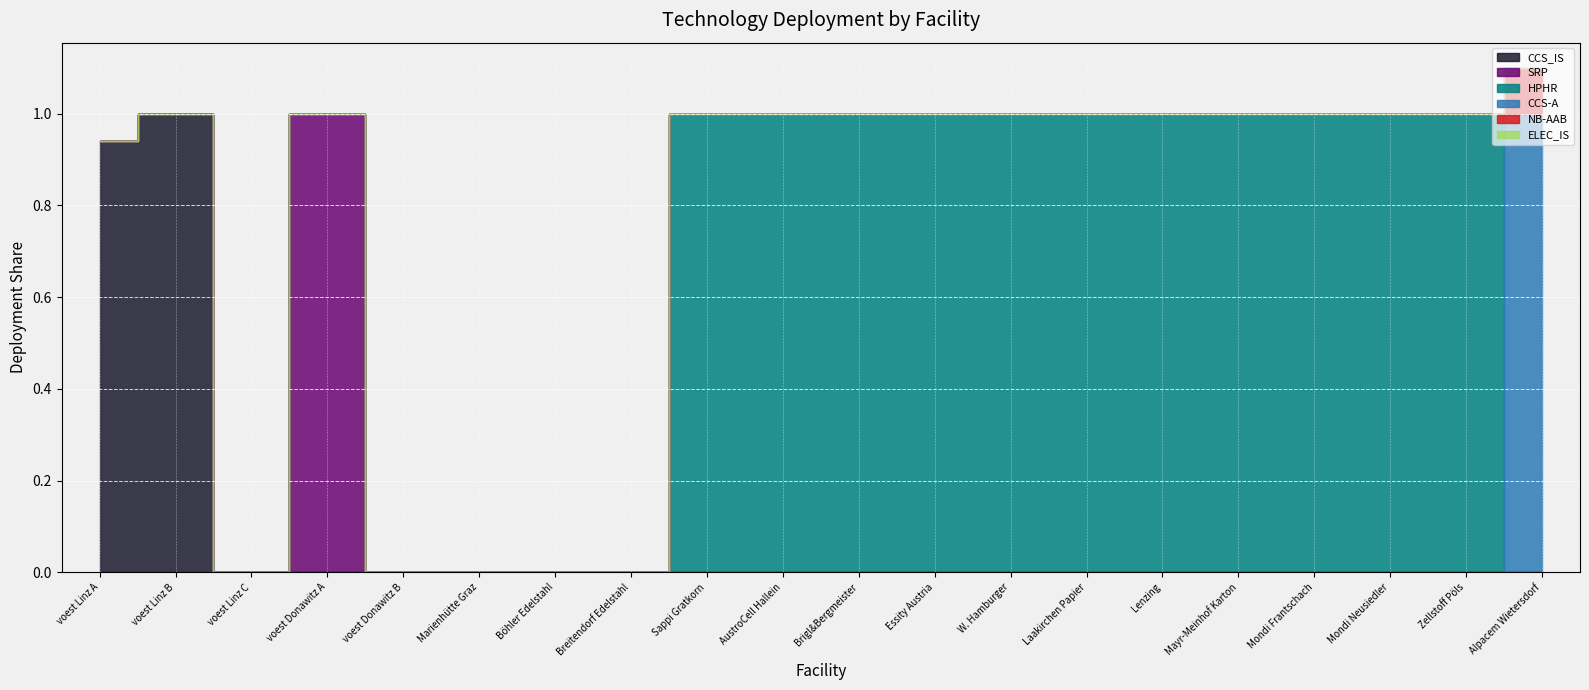

How many lines are shown in the chart?

6